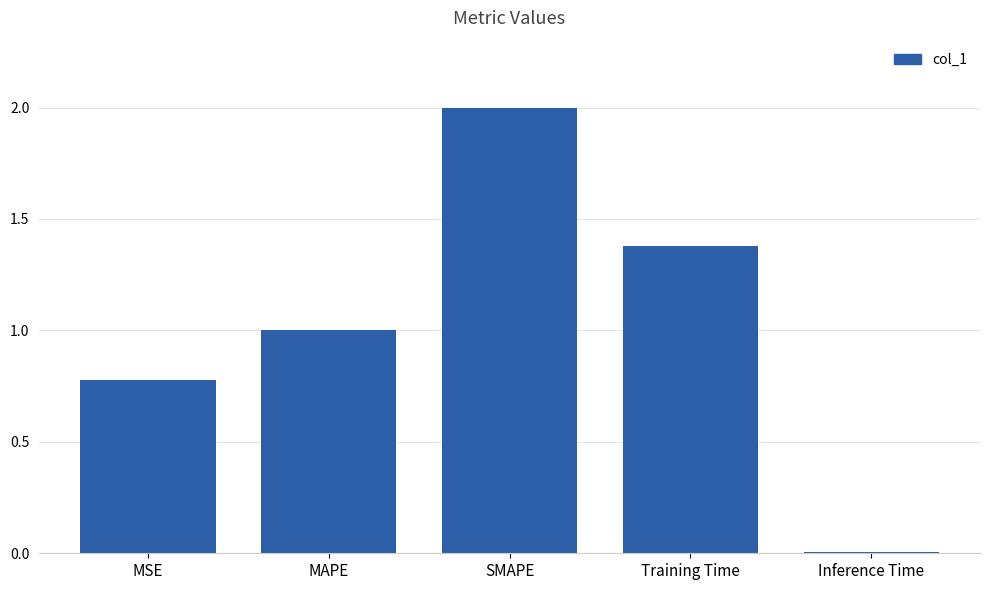

Read the value at MSE.

0.8